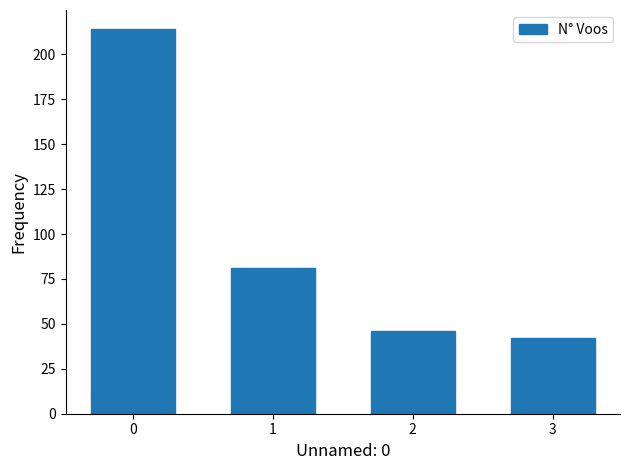

The chart shows a value of 139 at 1. True or false?

False